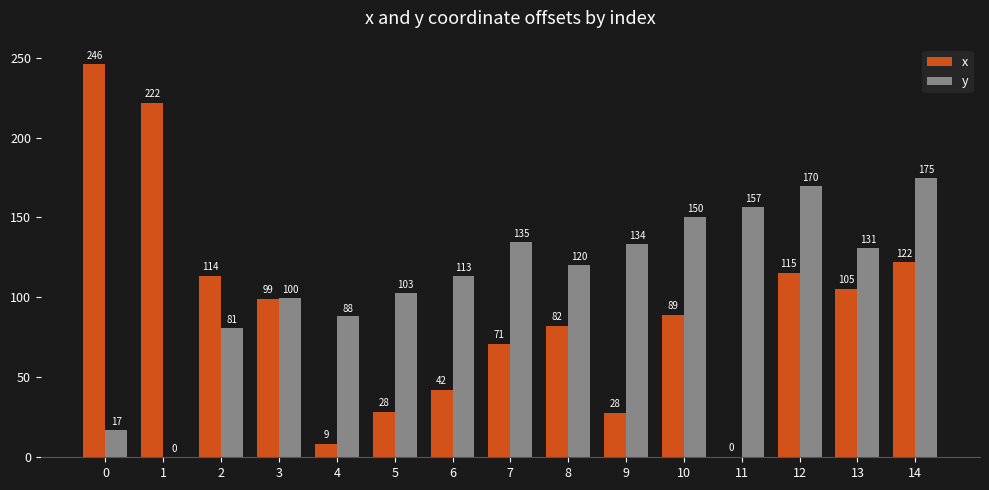

The x series shows 98.9 at 3. True or false?

True